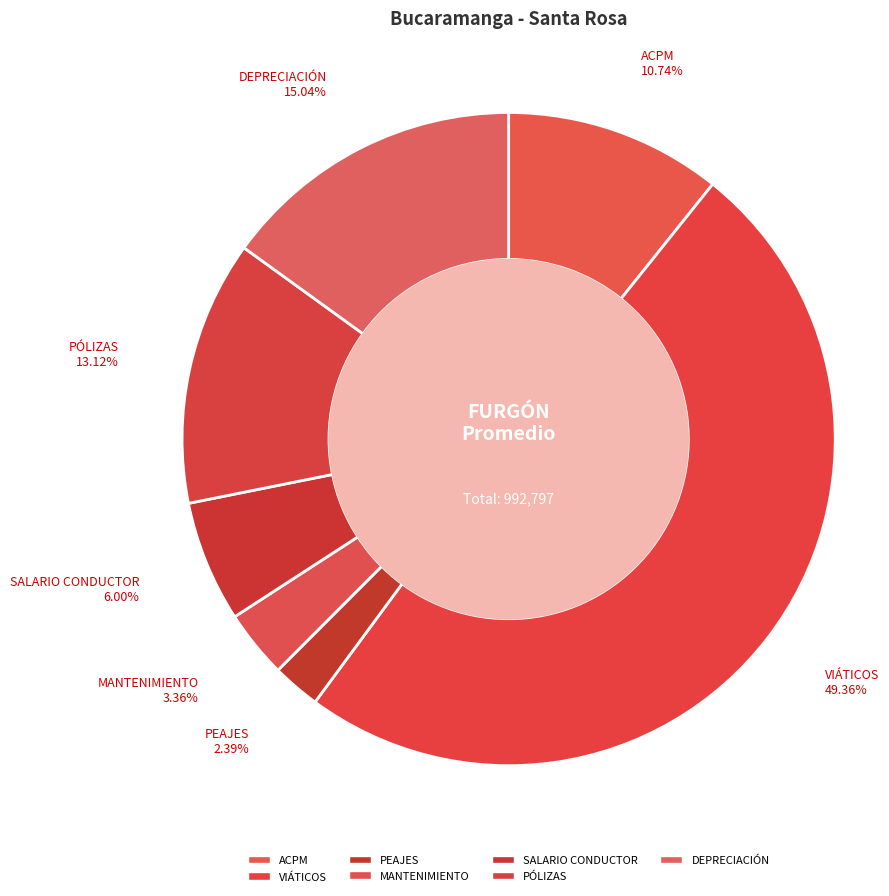

Which slice is the smallest?

PEAJES